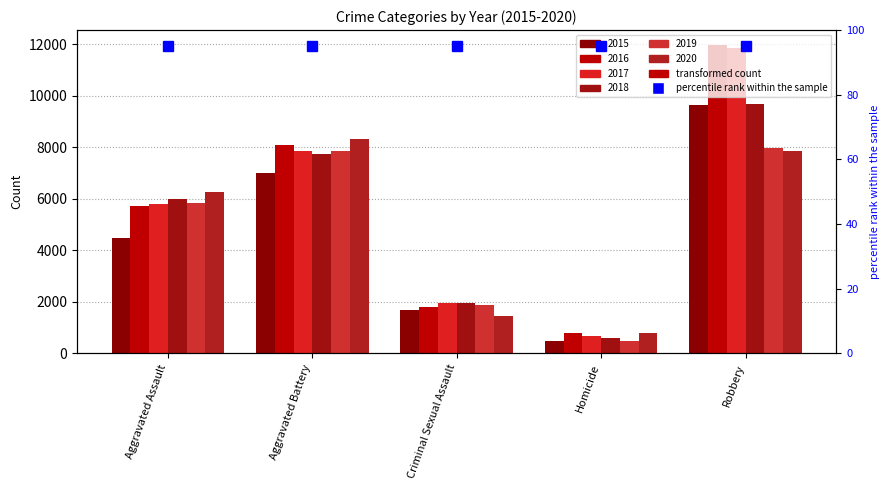

What is the difference between the highest and lowest values at Aggravated Battery?

1301